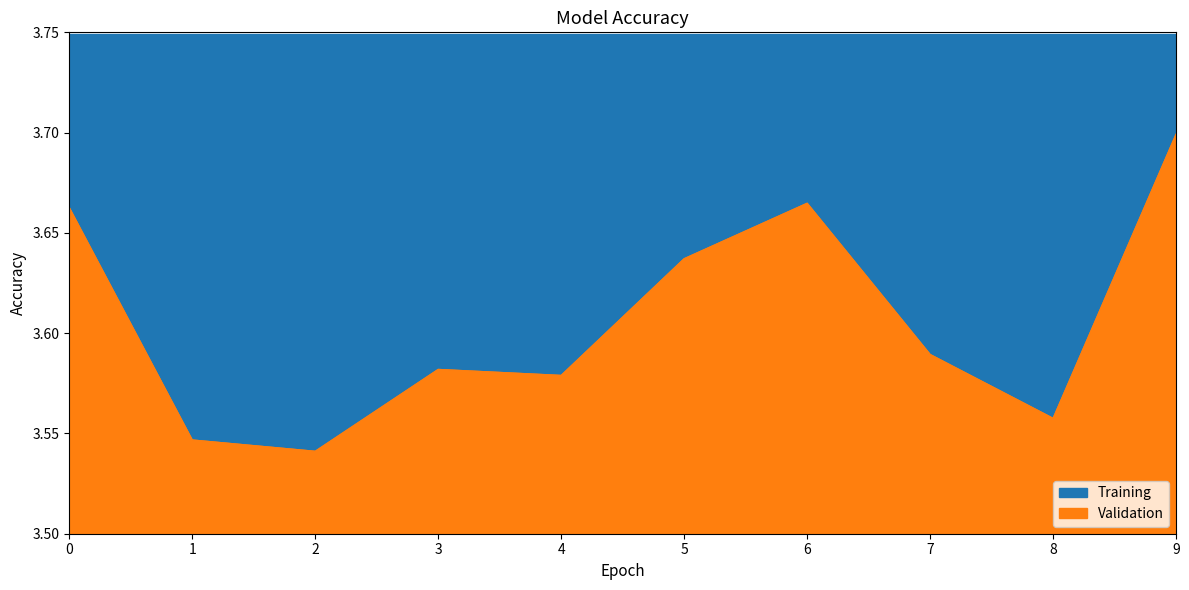

Which label corresponds to the smallest value in the chart?

2